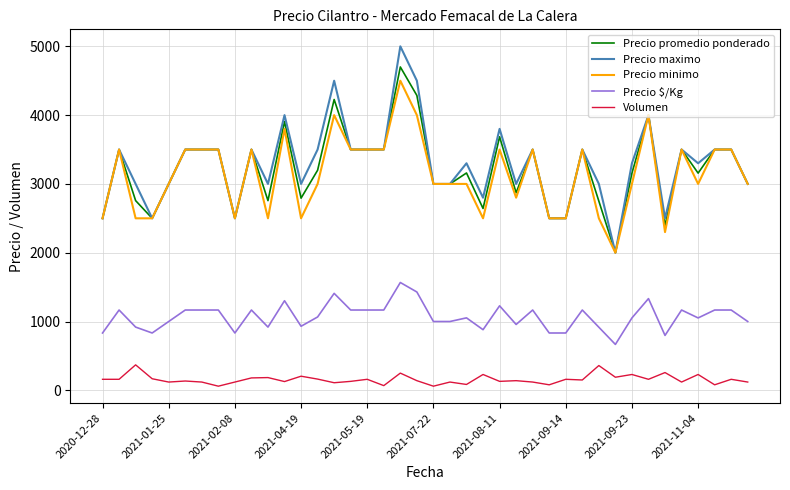

True or false: Precio maximo and Volumen intersect in this chart.

False